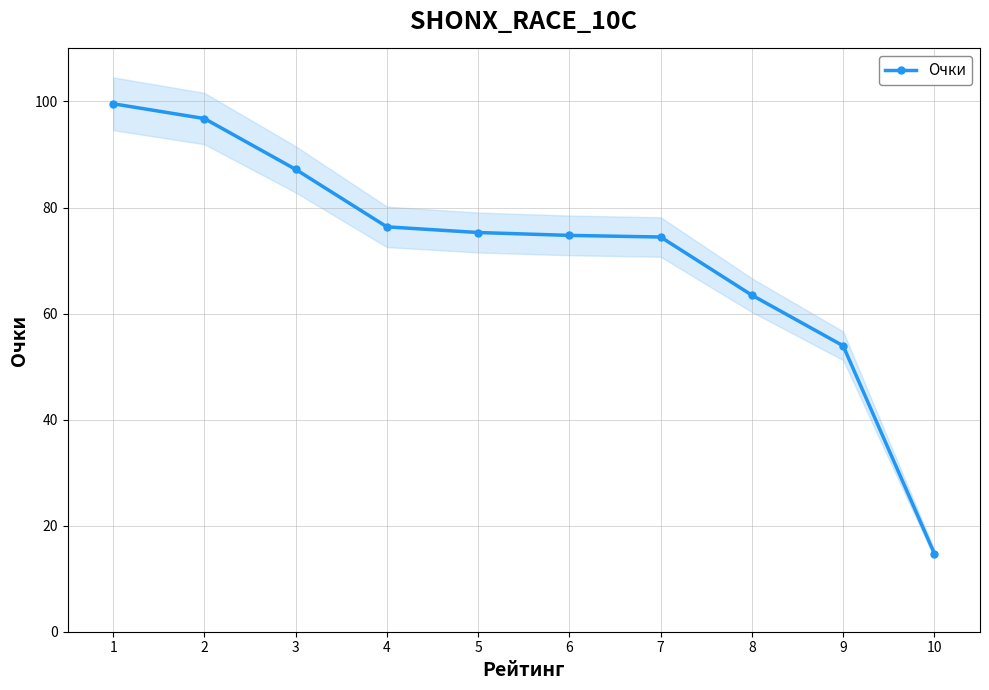

What is the average value?

71.6